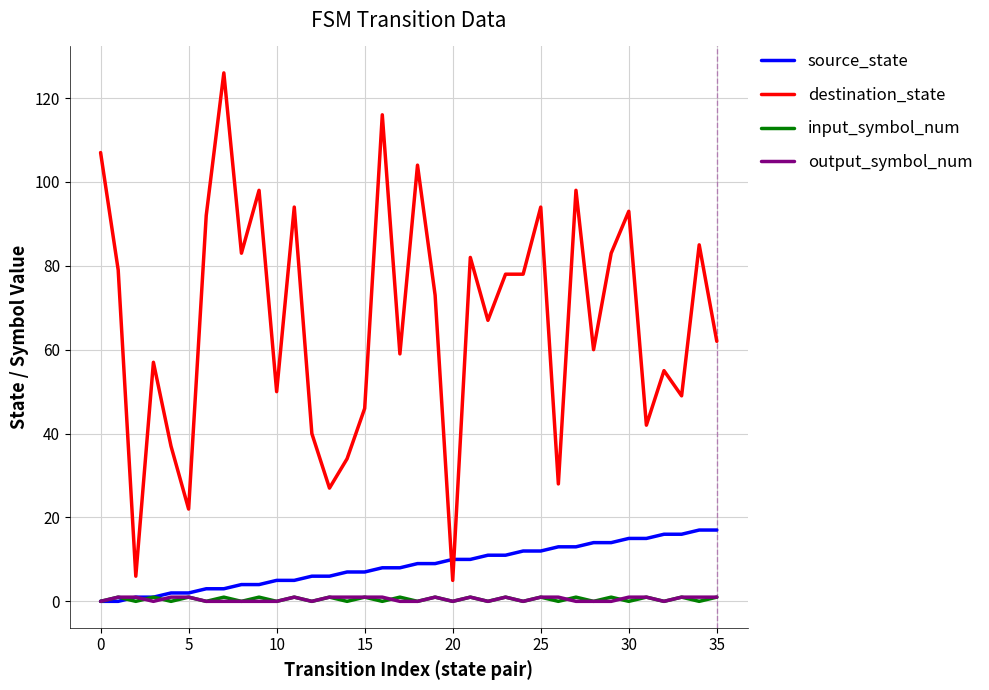

How many values in the source_state series are below 9?

18